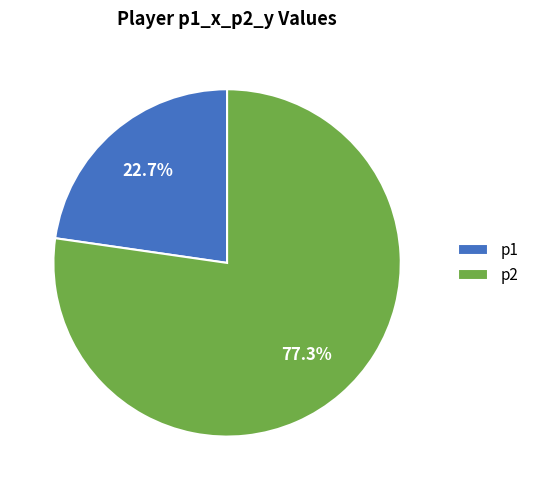

Which category has the biggest portion of the pie?

p2